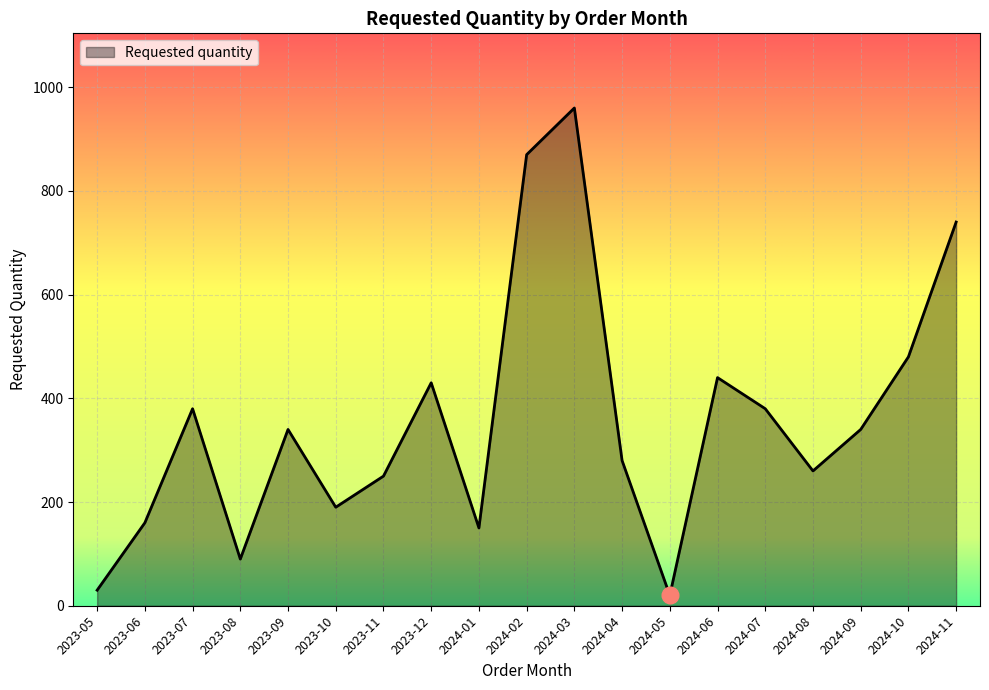

True or false: the data shows 43 at 2023-10.

False